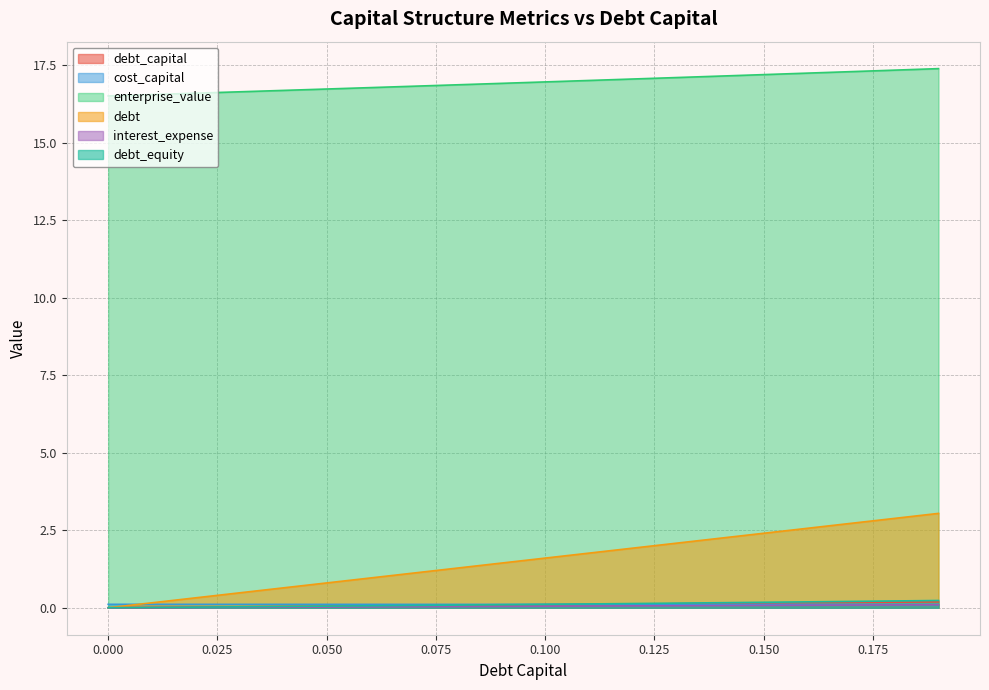

What is the approximate value of debt_capital at 0.100?

0.1